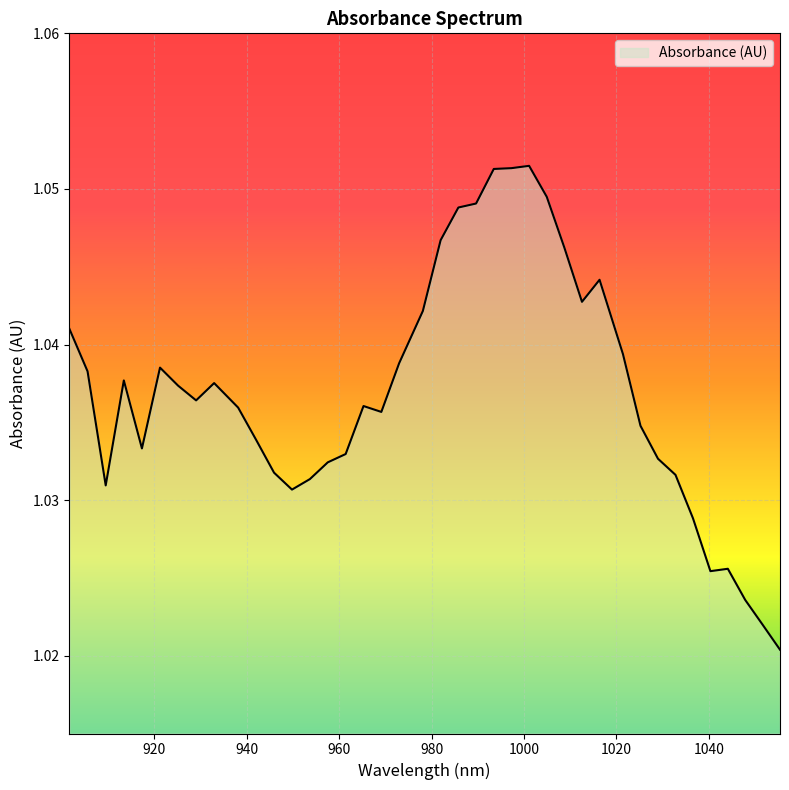

List the labels in order of value, smallest first.

1055.384857, 1051.627917, 1047.866561, 1040.330603, 1044.10079, 1036.556, 949.813951, 909.516909, 953.688643, 1032.776981, 945.934844, 957.558919, 1028.993547, 961.424779, 917.353134, 942.051321, 1025.205697, 969.143252, 938.163382, 965.286223, 929.074353, 925.171696, 932.972595, 913.437229, 905.592173, 921.264622, 972.995866, 1021.413431, 901.663021, 978.125814, 1012.54764, 1016.350208, 1008.740655, 981.968124, 985.806019, 989.639497, 1004.929255, 993.46856, 997.293207, 1001.113439